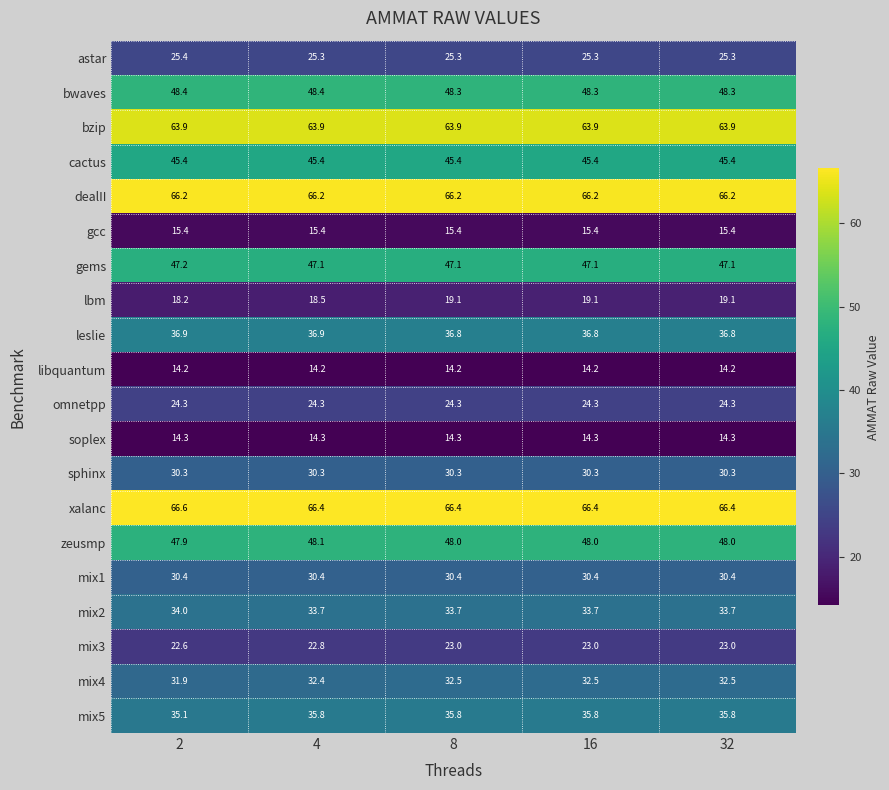

True or false: mix3 has a value of 22.8 at 4.

True